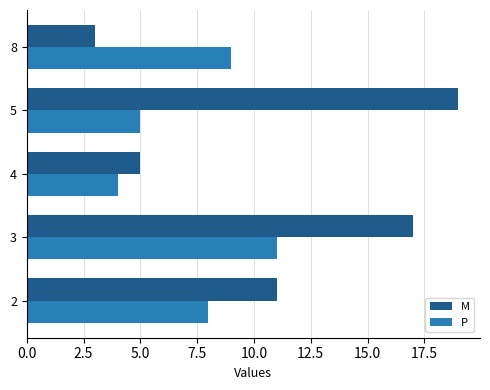

Which series has the largest range (max minus min)?

M